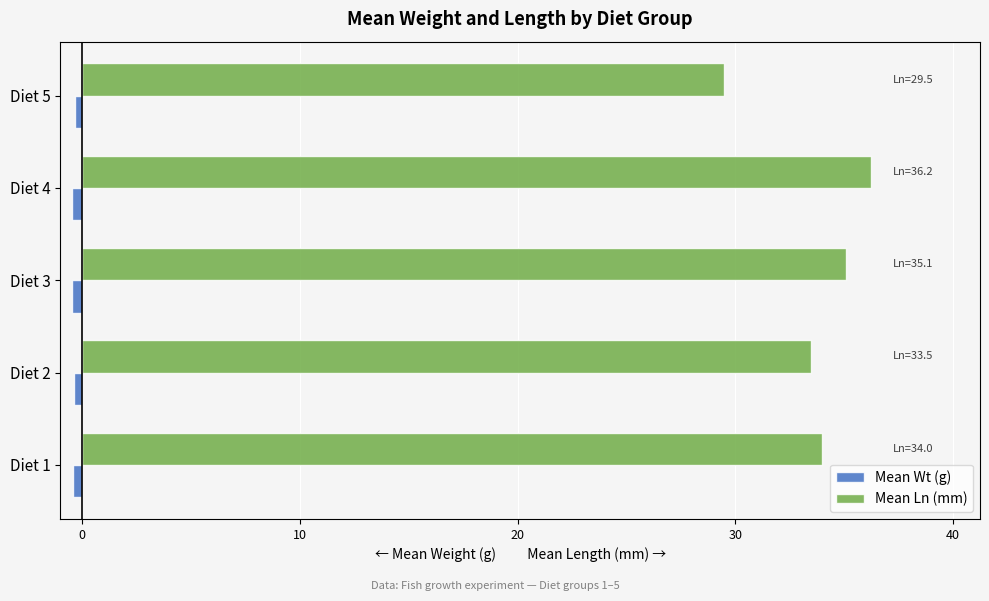

List the series in order of their overall mean, lowest first.

Mean Wt (g), Mean Ln (mm)